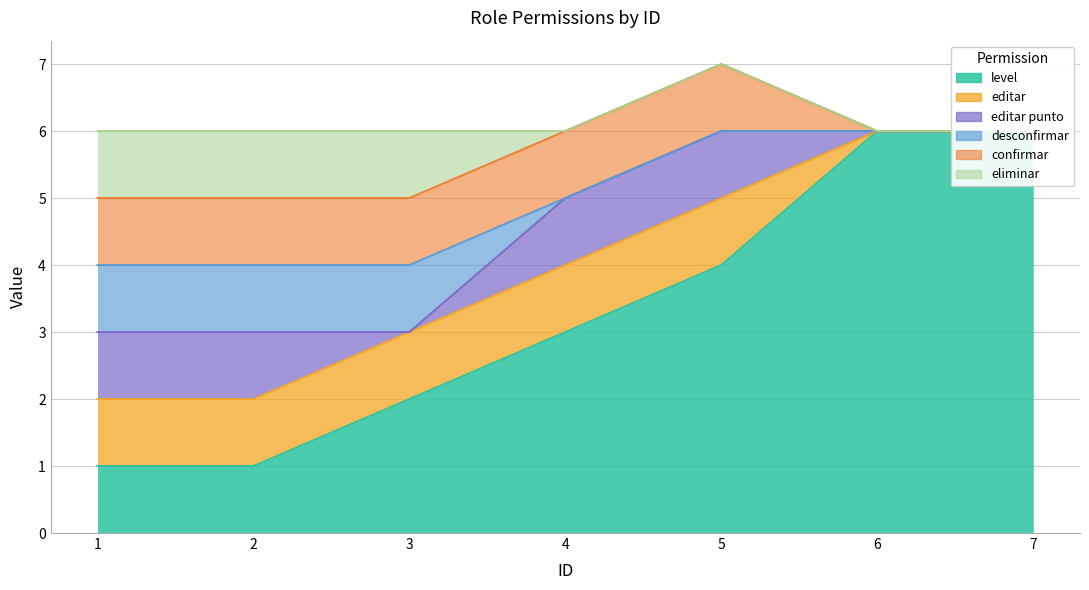

What is the difference between the maximum and minimum values in the eliminar series?

1